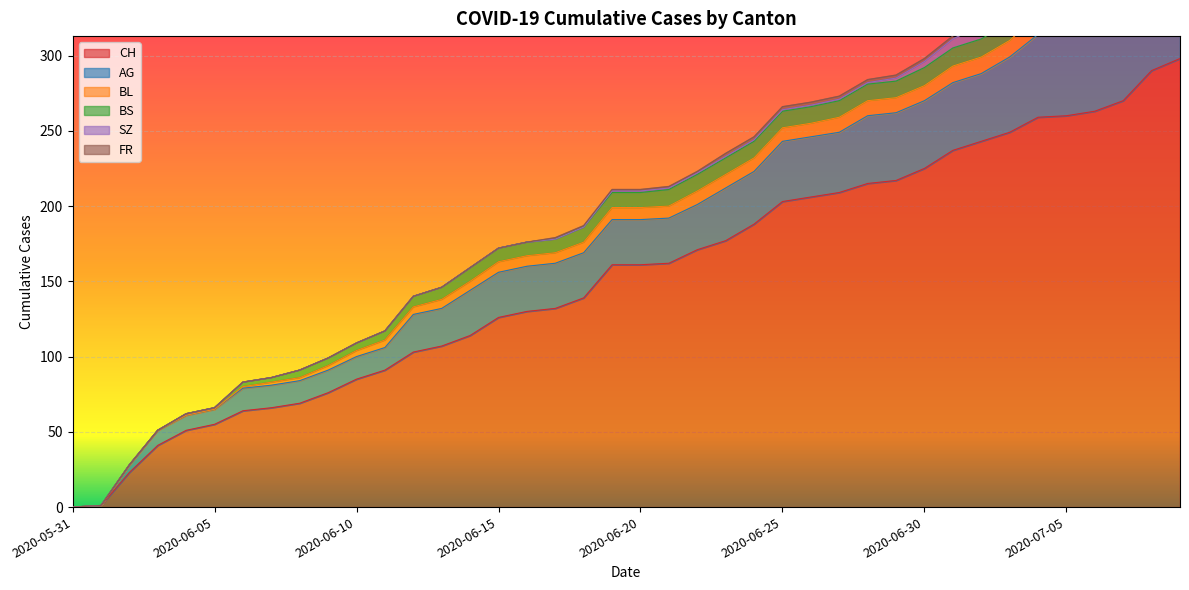

What is the spread (max minus min) of values at 2020-07-02?

241